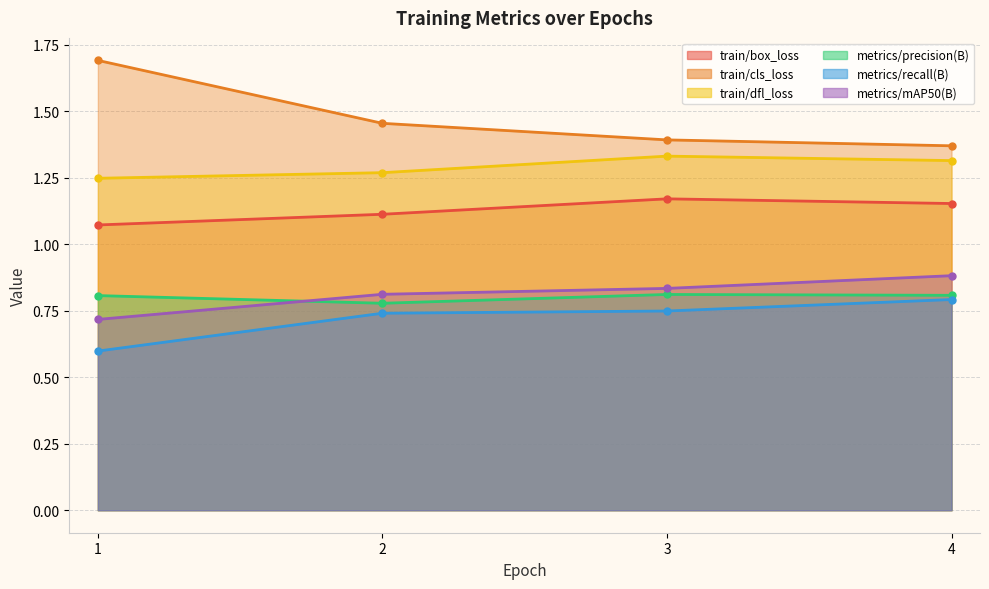

Which category has the lowest value in the metrics/mAP50(B) series?

1